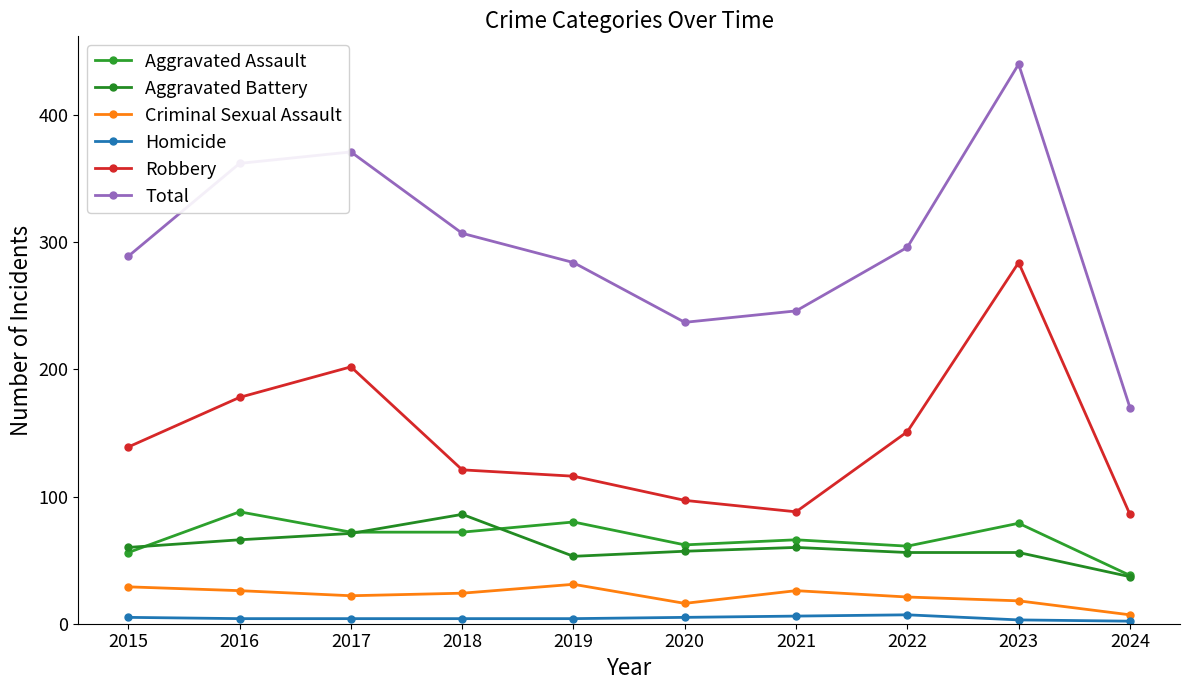

What is the value of the Robbery point at the 7th from the left?

88